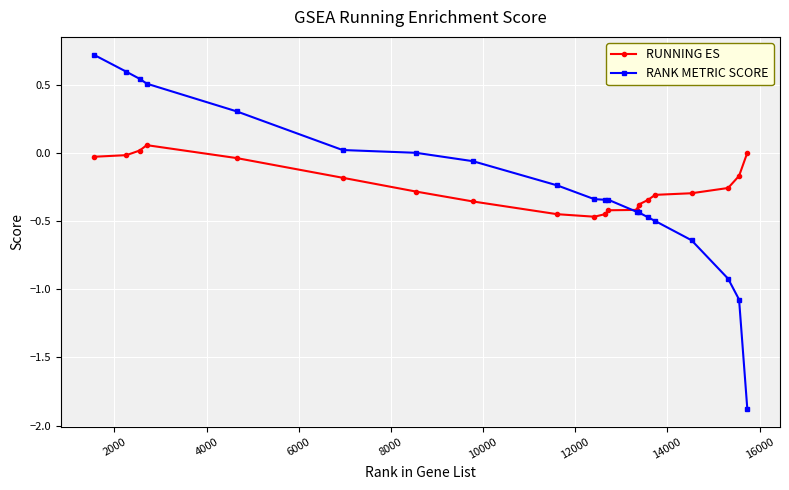

Which series has the largest range (max minus min)?

RANK METRIC SCORE